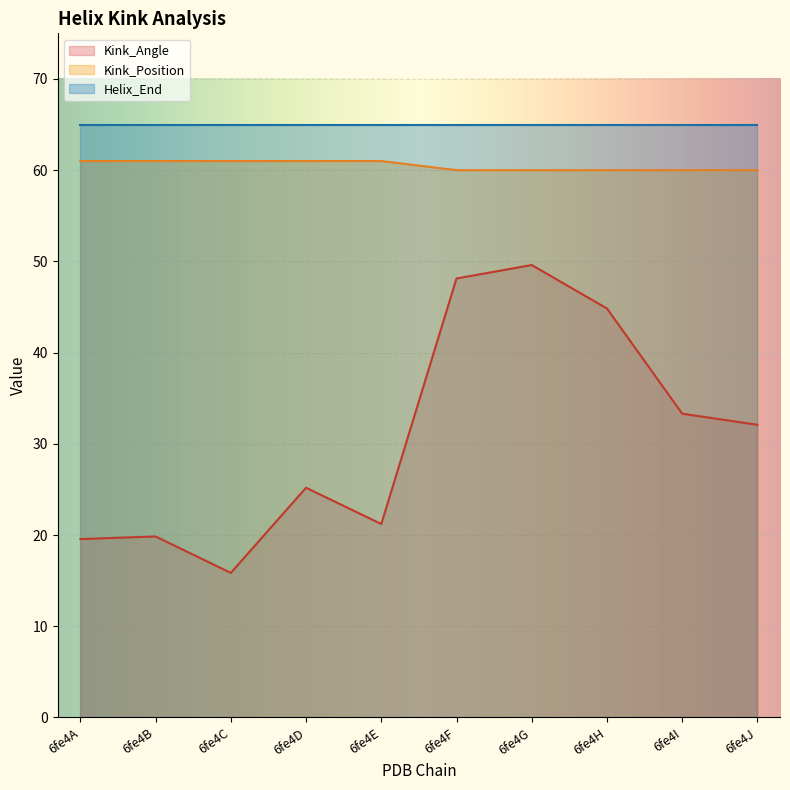

Between 6fe4F and 6fe4B, which is larger?

6fe4F